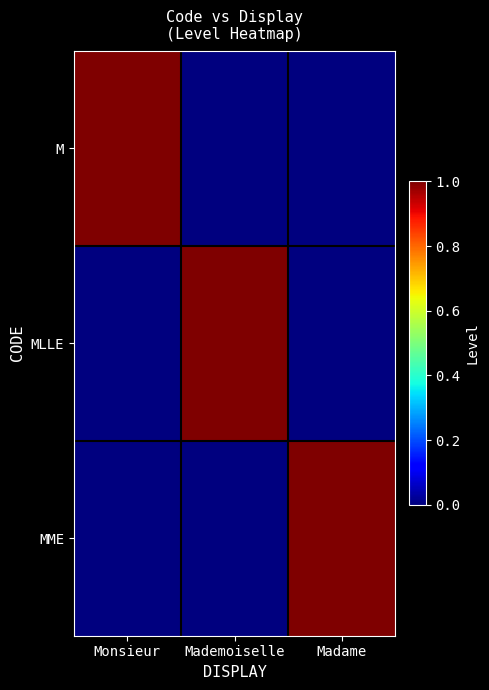

At how many categories does at least one series exceed 0?

3